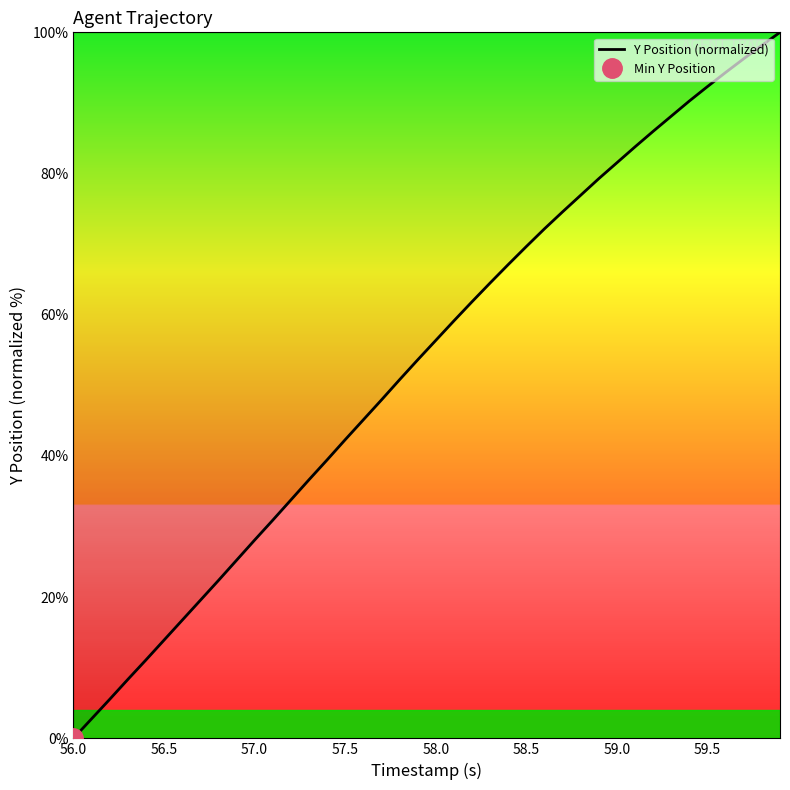

What is the value of the 12th point from the left?

30.9